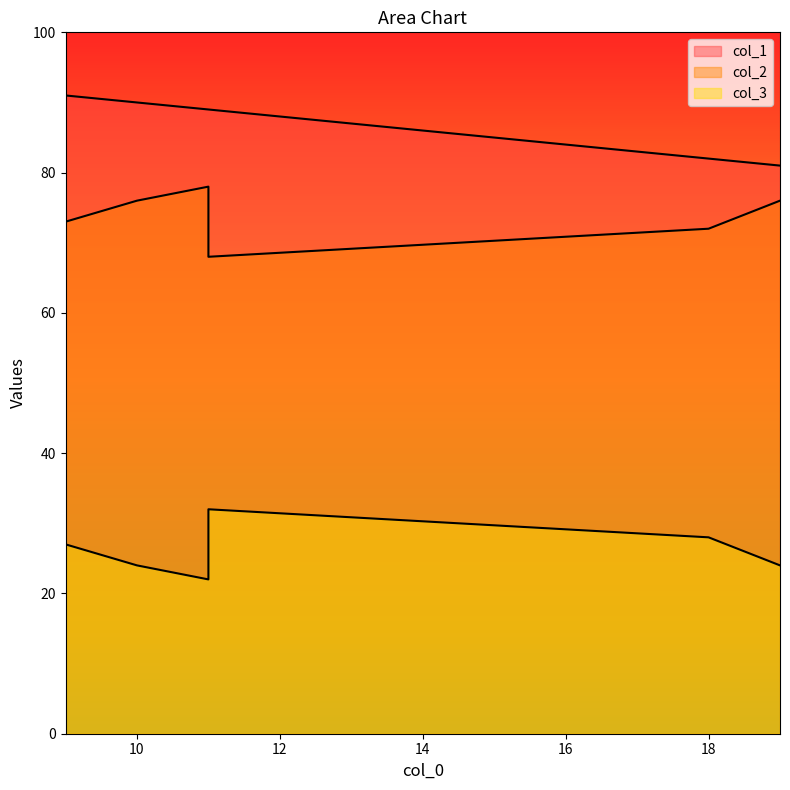

Which category has the lowest value across all series?

11